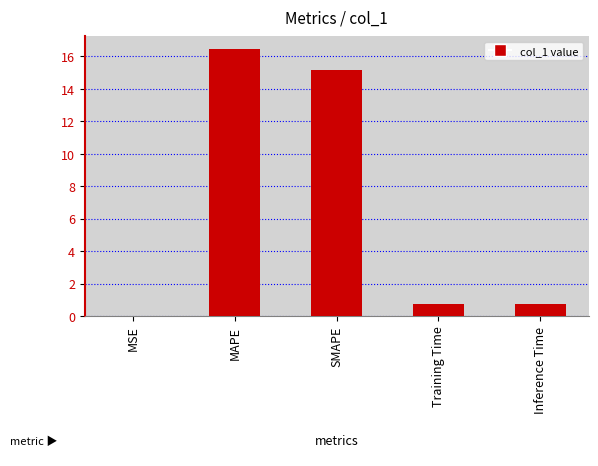

How many categories are shown in the chart?

5